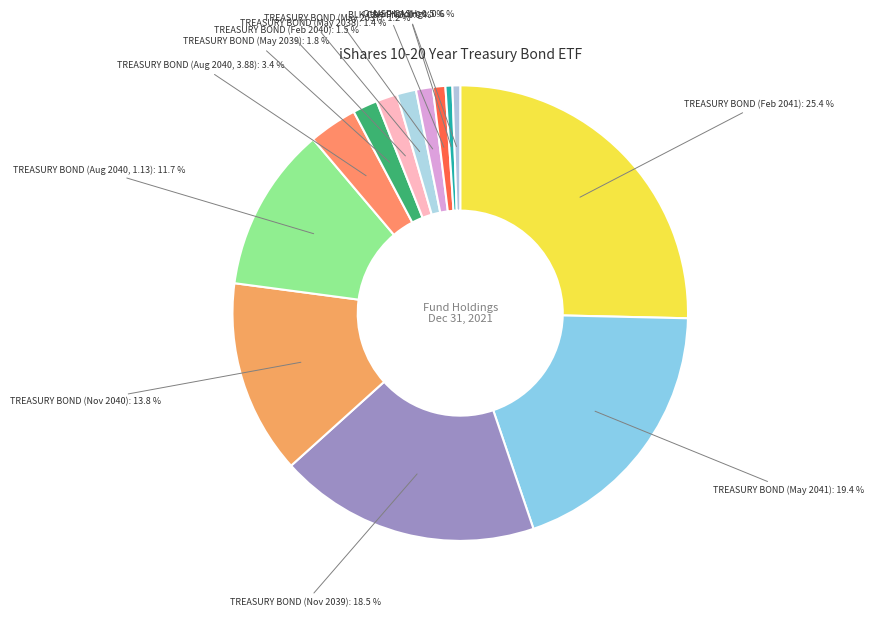

Is there a majority slice in this chart?

No